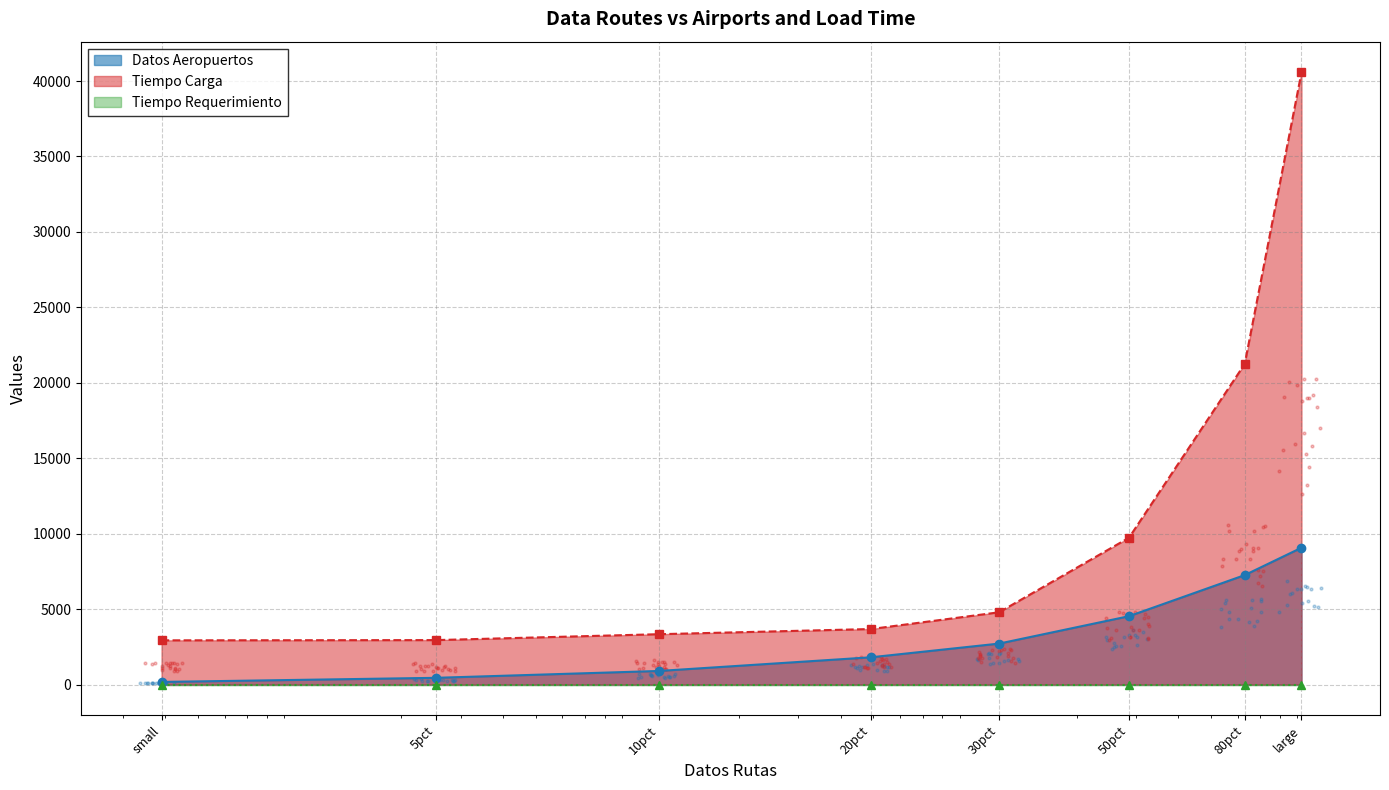

At how many categories does at least one series exceed 5731?

3